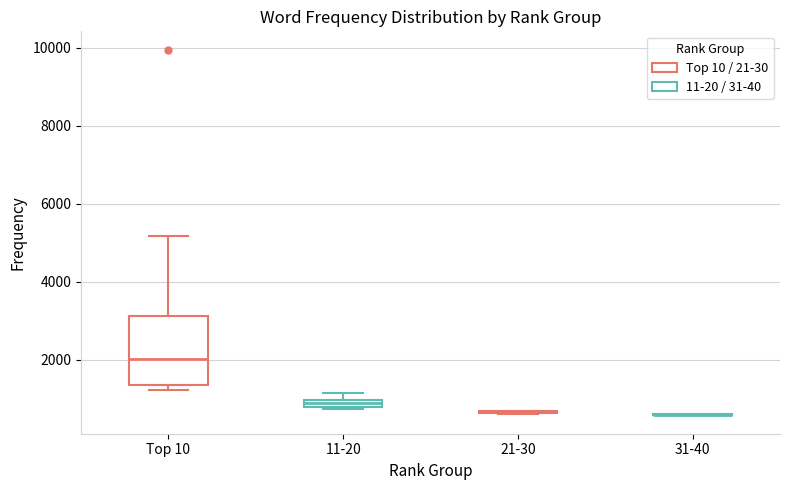

Comparing the boxes themselves (not the whiskers), which one is the tallest?

Top 10